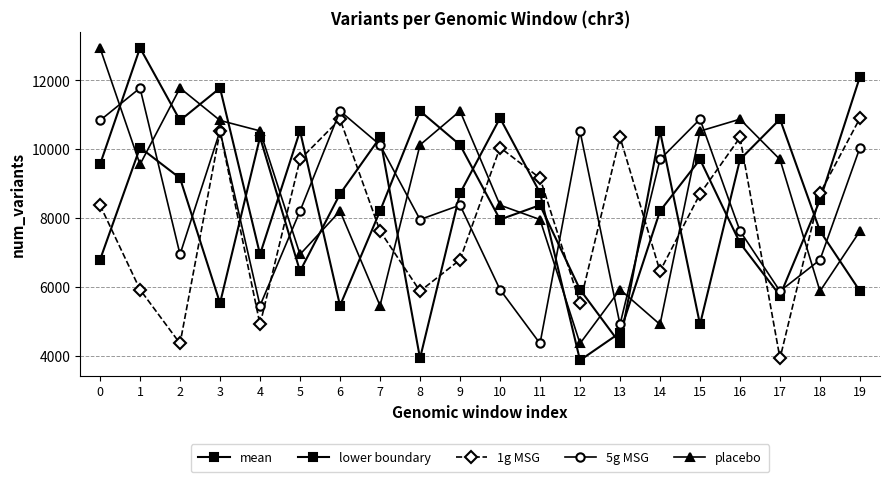

What is the difference between the highest and lowest values at 9?

4317